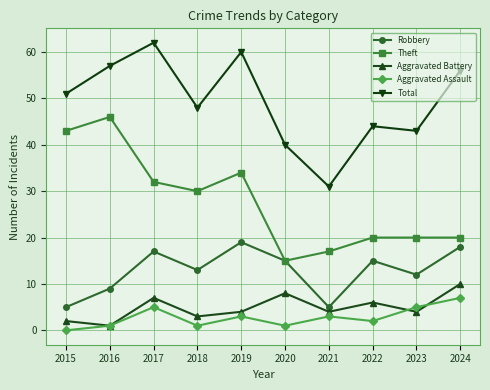

What is the spread (max minus min) of values at 2019?

57